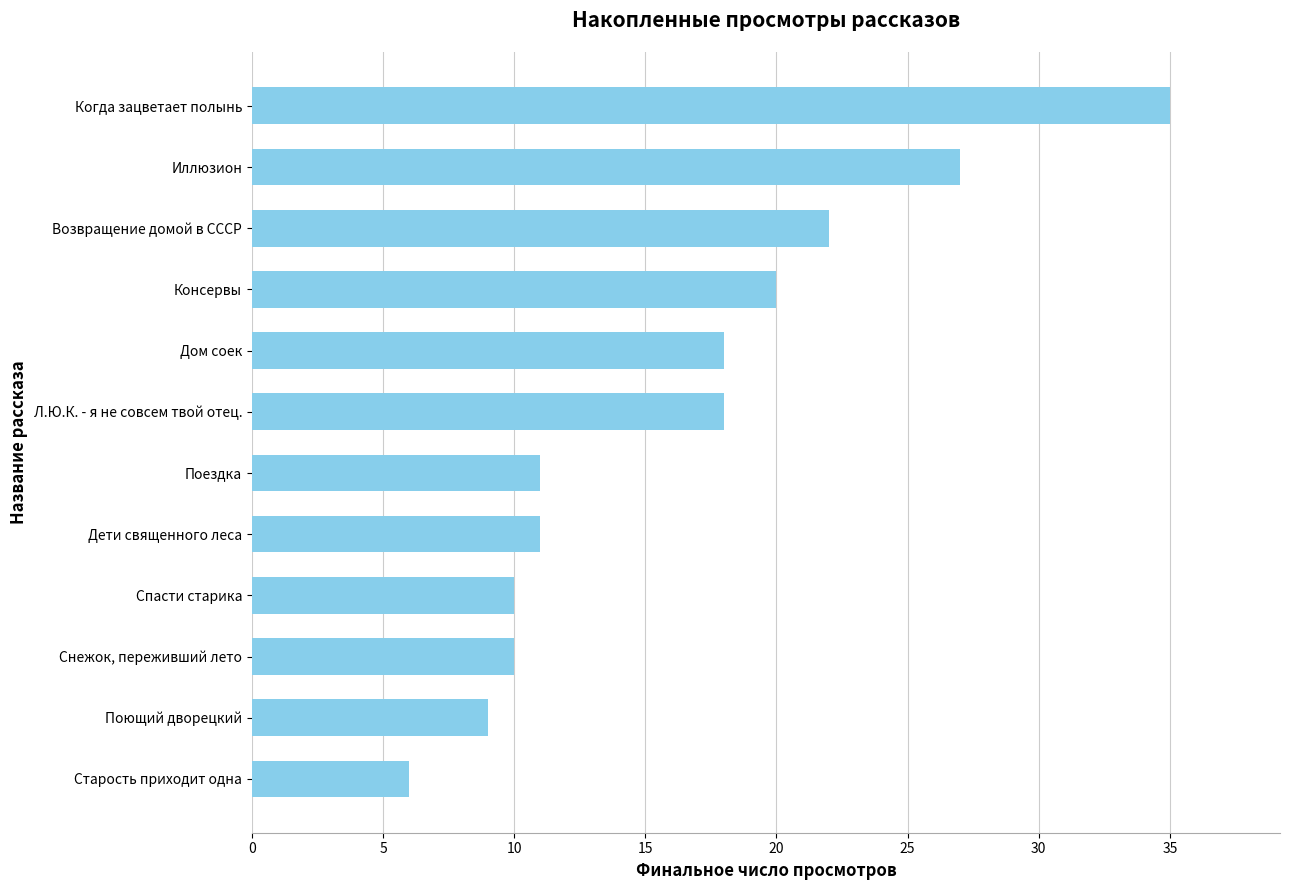

At which category does the chart reach its minimum across all series?

Старость приходит одна